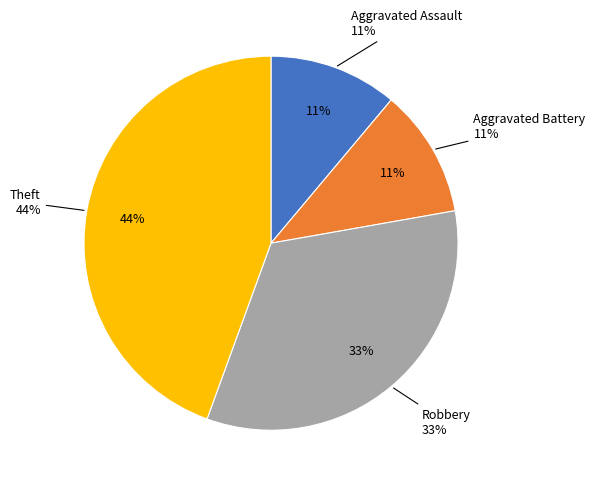

To the nearest percent, what is the average slice percentage?

25%